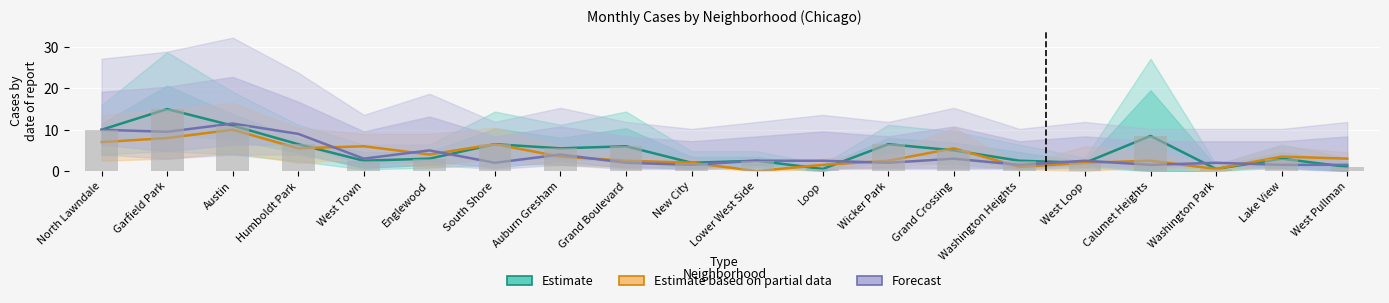

Where does the Estimate based on partial data series first go above 3?

North Lawndale